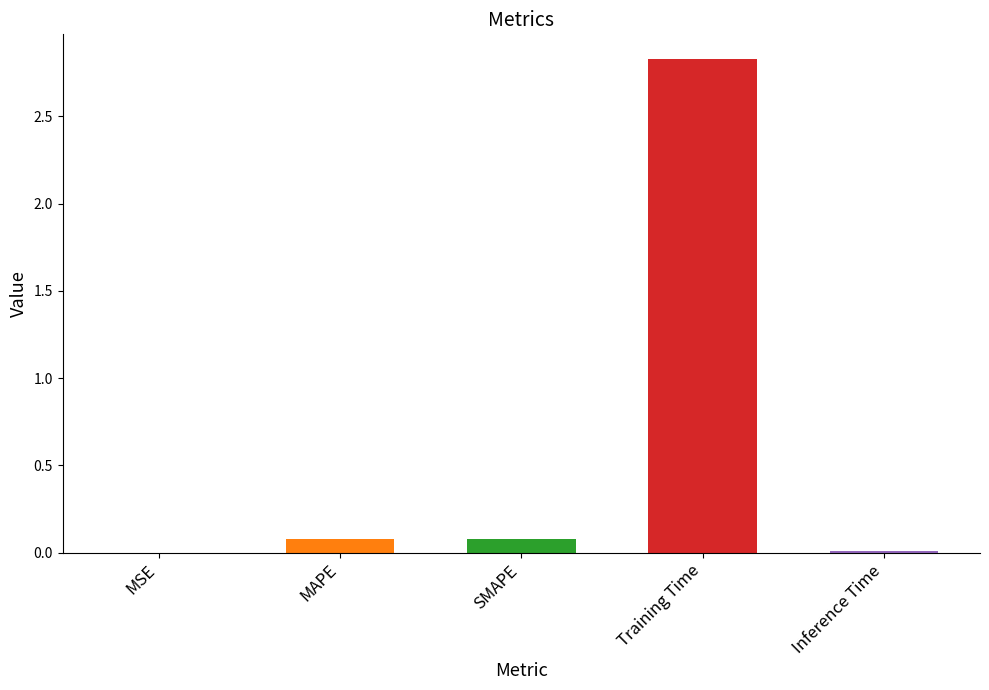

Is it true that the value at Training Time is 2.8?

True